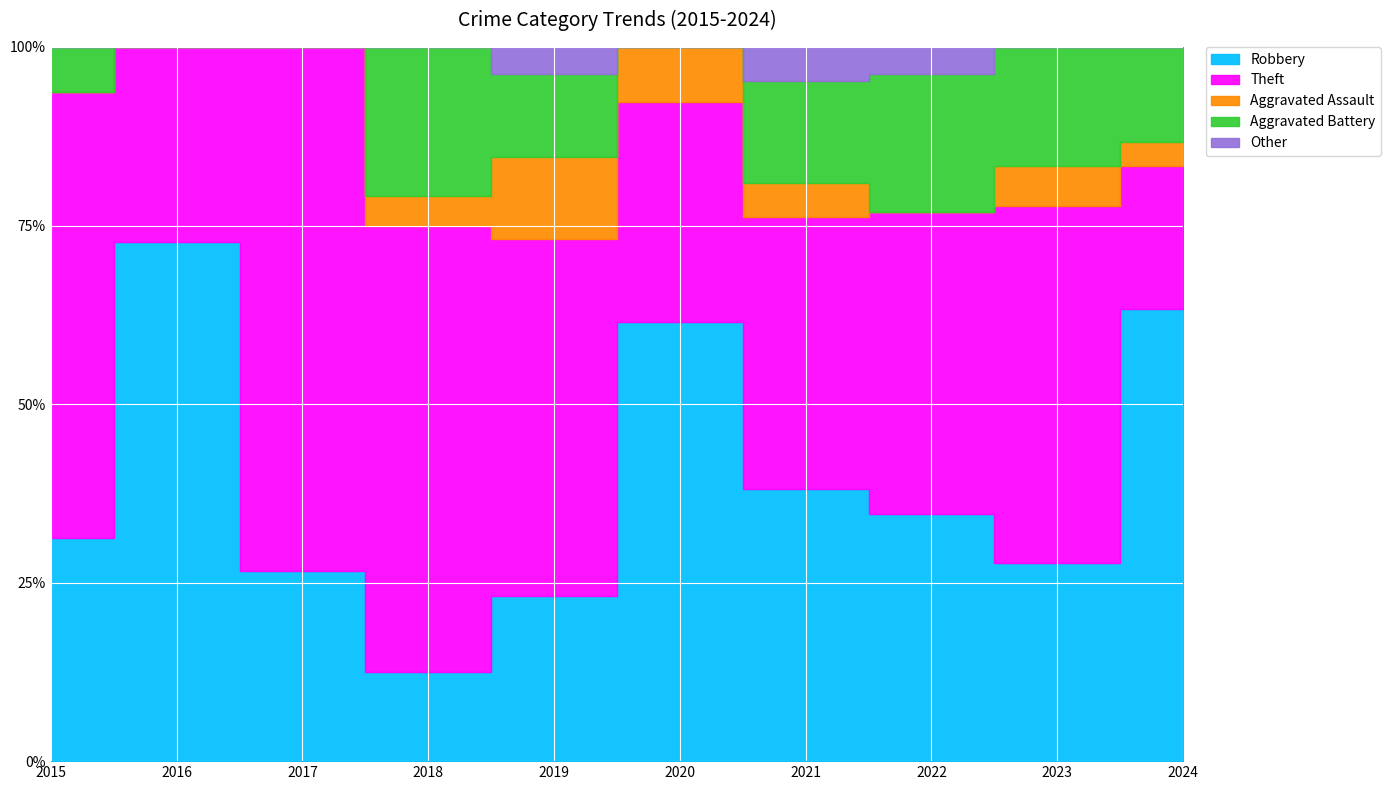

The value of Aggravated Battery at 2024 is 4. True or false?

True